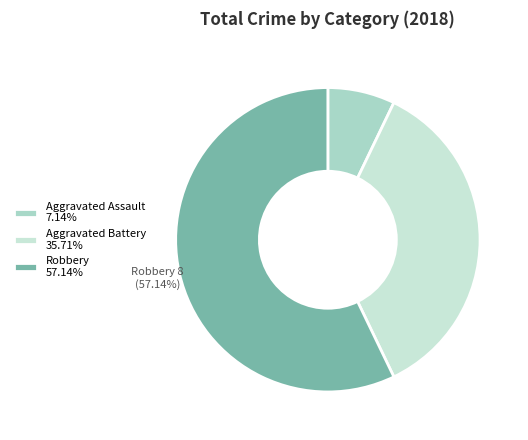

The Aggravated Battery slice represents 36% of the pie. True or false?

True